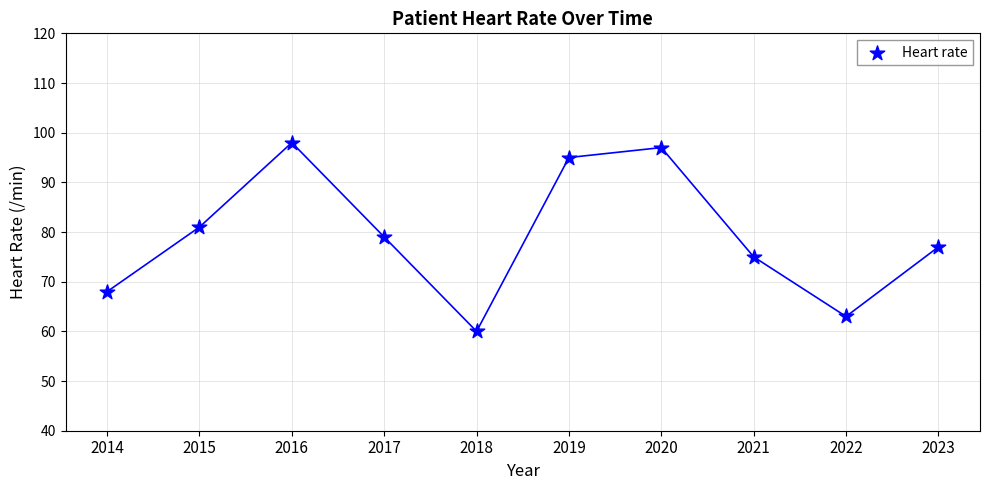

What is the change in value from 2015 to 2016?

+17